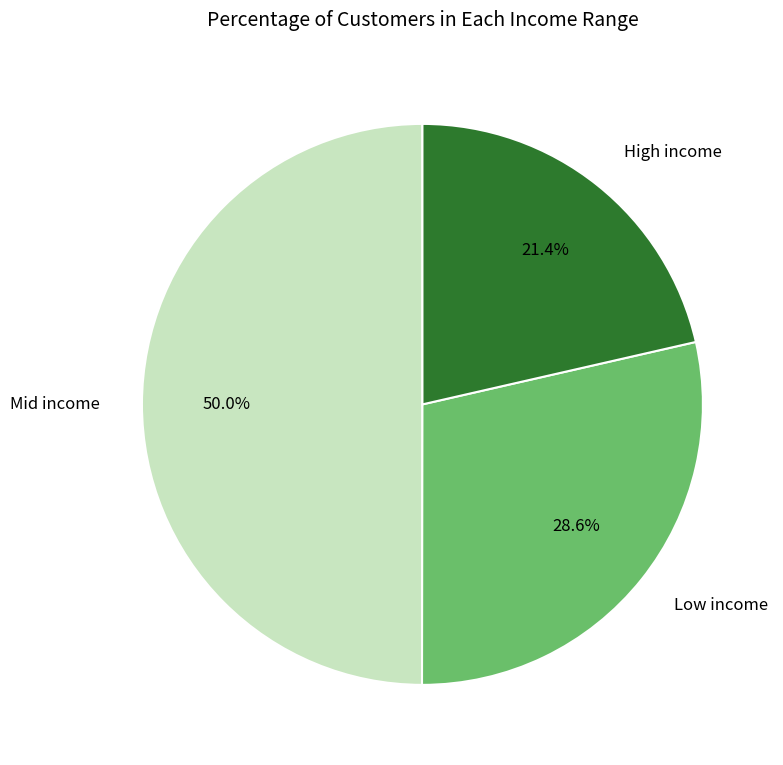

Rank the categories by value from lowest to highest.

High income, Low income, Mid income